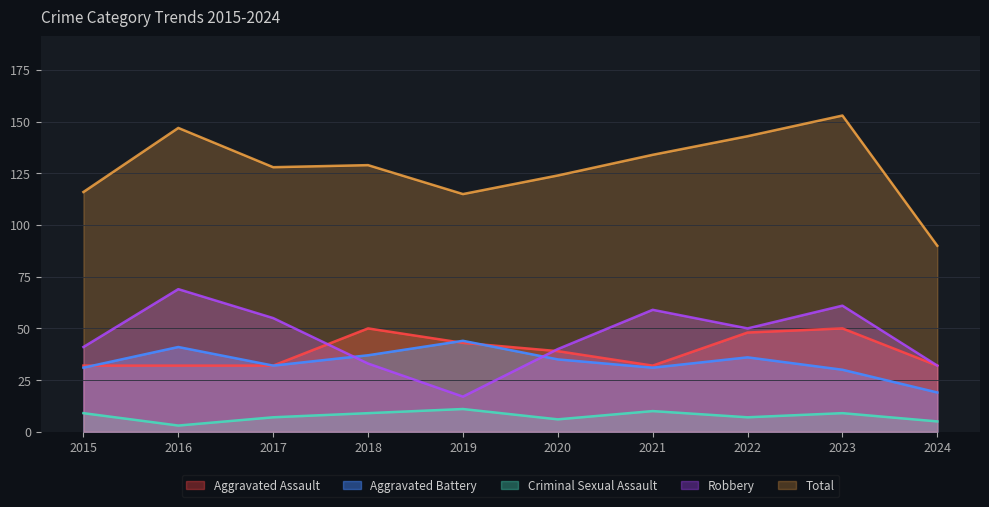

Does the chart have visible grid lines?

Yes